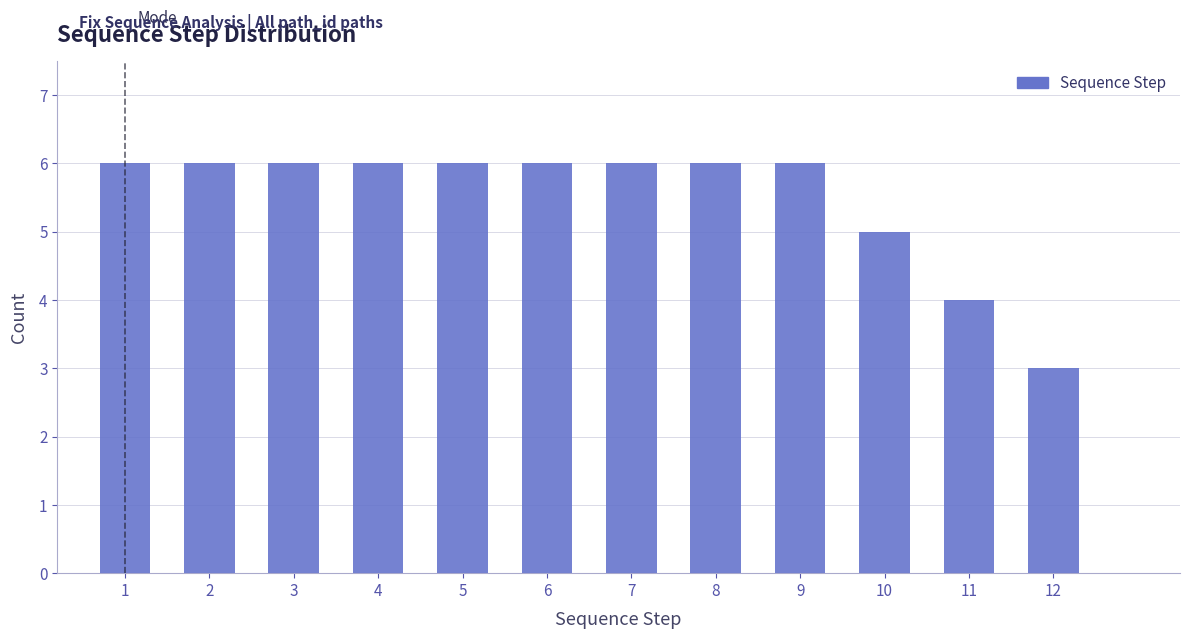

Reading left to right, list all the values displayed in this chart.

1=6	2=6	3=6	4=6	5=6	6=6	7=6	8=6	9=6	10=5	11=4	12=3